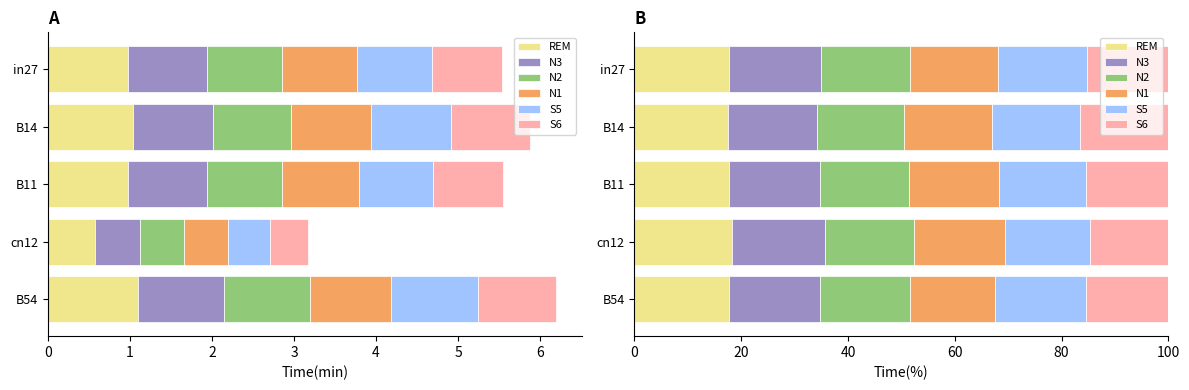

What position from the left is cn12?

4